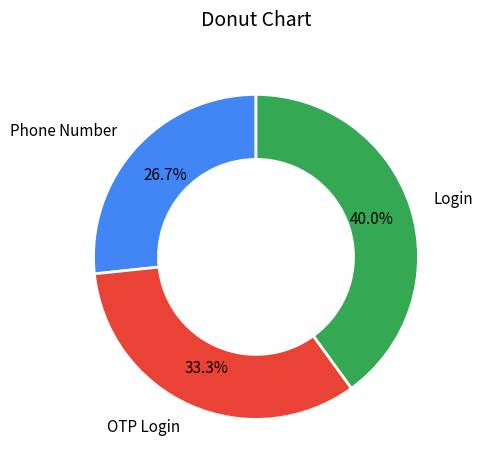

Do Phone Number and Login together represent more than half of the pie?

Yes